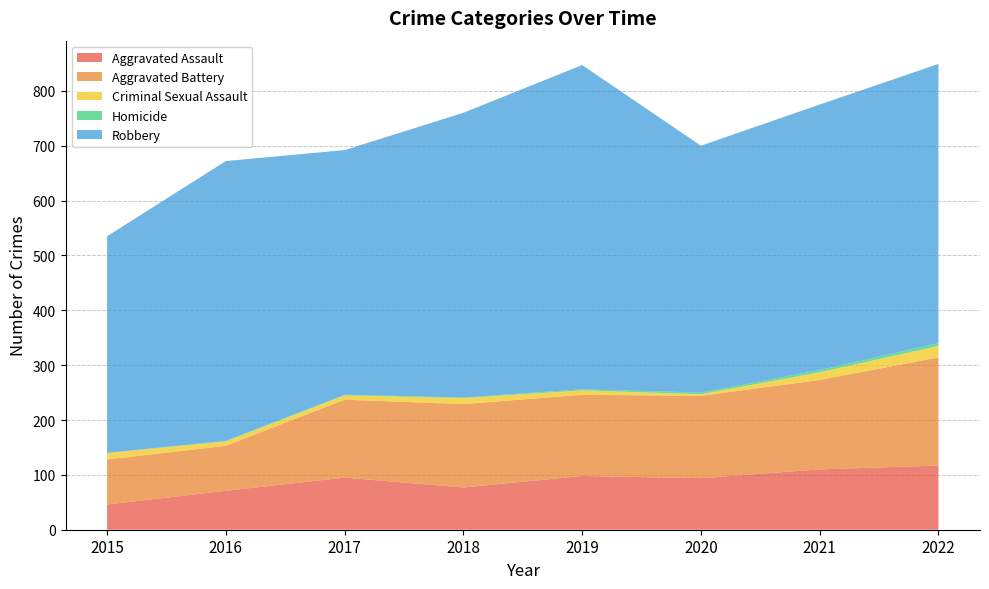

Reading left to right, extract all data points from this chart.

Aggravated Assault: 46	71	95	77	98	94	110	117
Aggravated Battery: 82	82	142	152	148	150	163	197
Criminal Sexual Assault: 12	8	8	11	8	3	14	21
Homicide: 0	1	1	1	2	3	4	5
Robbery: 395	510	446	519	591	450	484	509